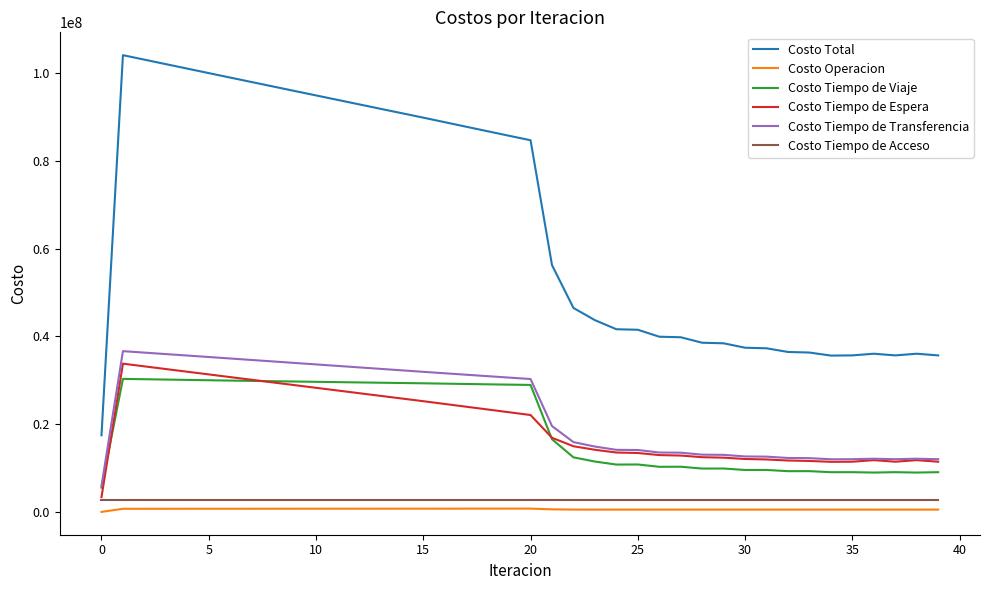

True or false: Costo Tiempo de Viaje and Costo Operacion intersect in this chart.

False